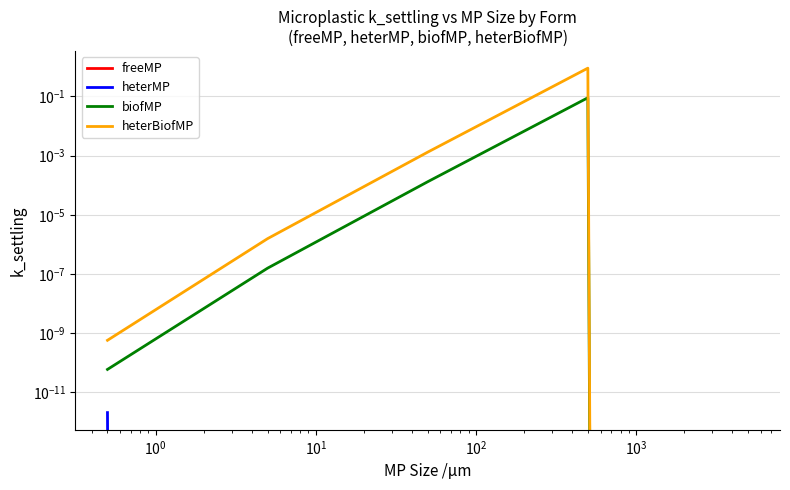

Is it true that heterBiofMP equals 0.5 at $\mathdefault{10^{-2}}$?

False